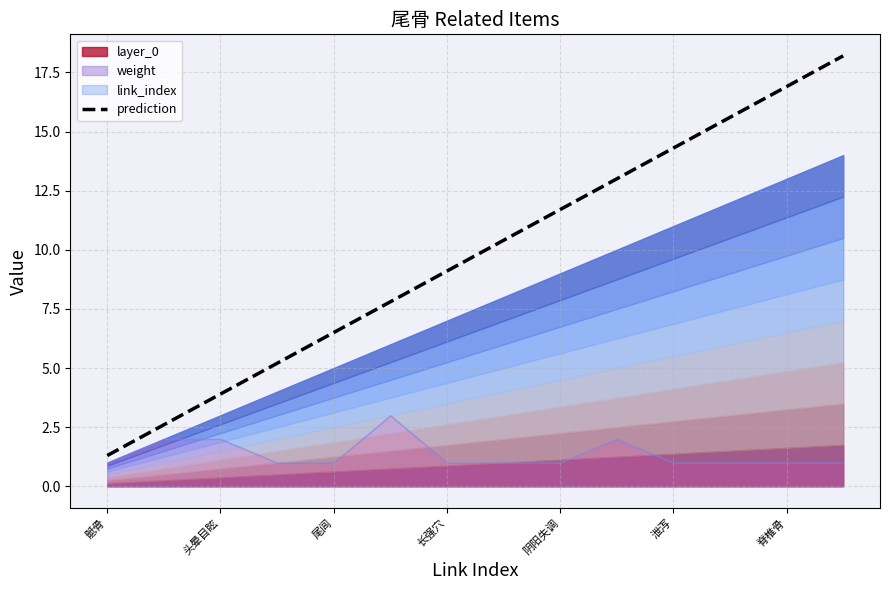

True or false: link_index has more than 0 interior local peaks.

False